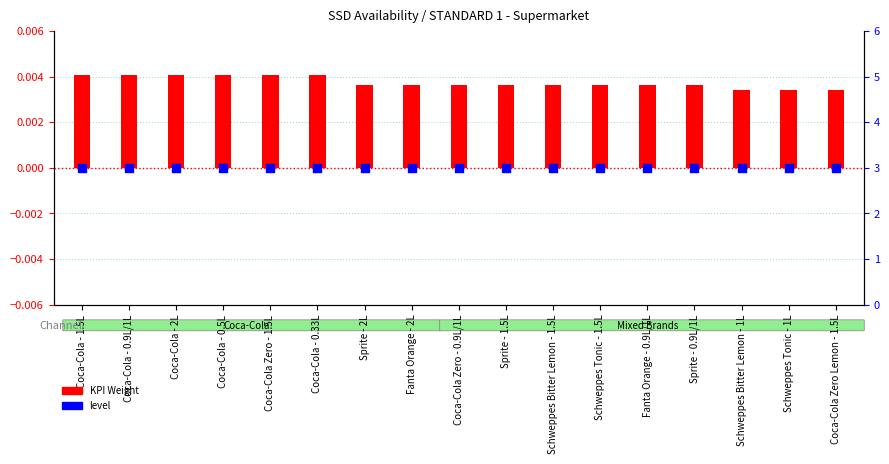

Is the value of level at Coca-Cola Zero - 1.5L greater than the value of KPI Weight at Coca-Cola Zero Lemon - 1.5L?

Yes